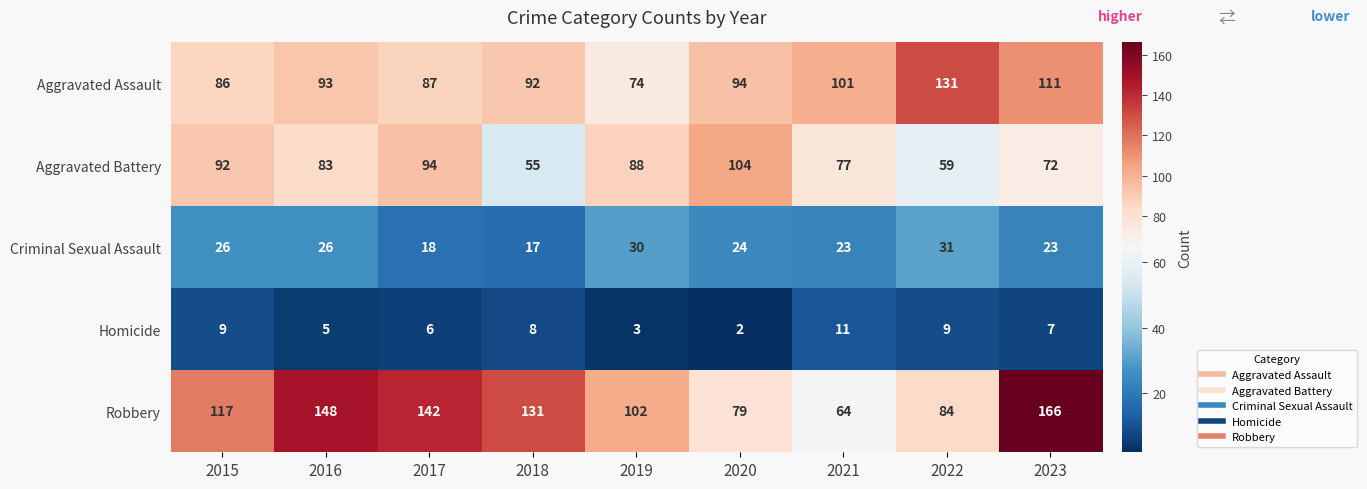

What is the minimum value shown in the chart?

2